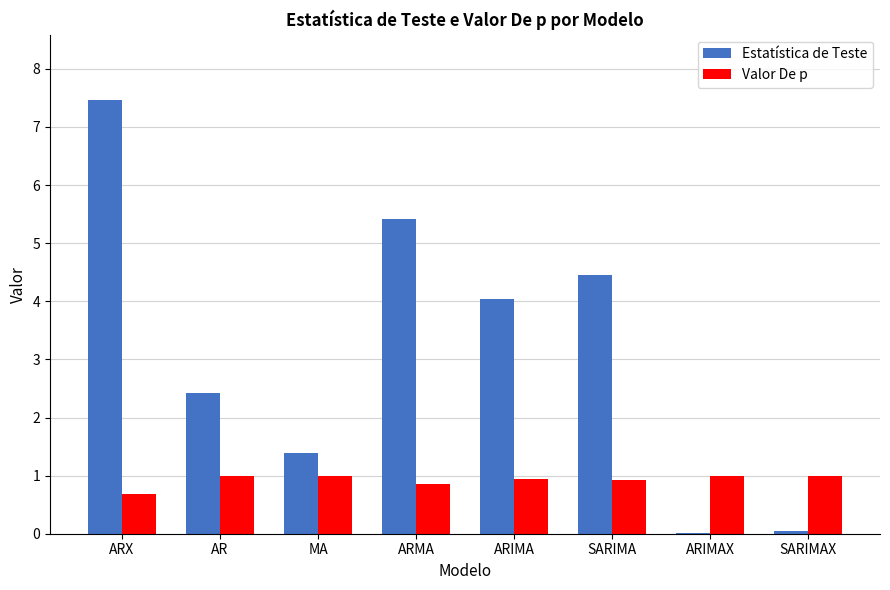

True or false: Valor De p has a value of 1.0 at AR.

True